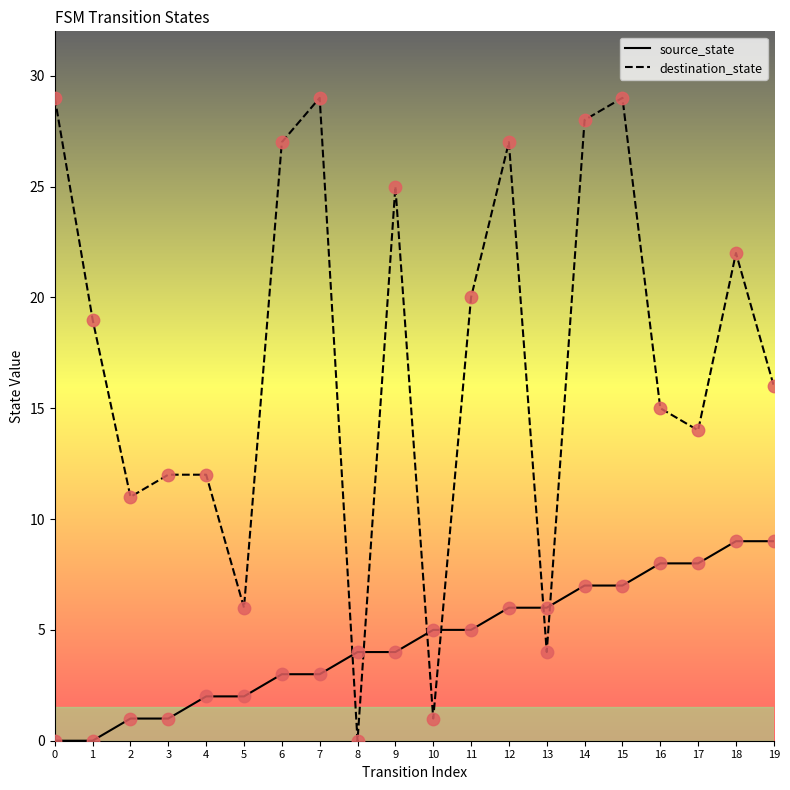

Between 2 and 15, which series saw the biggest shift?

destination_state